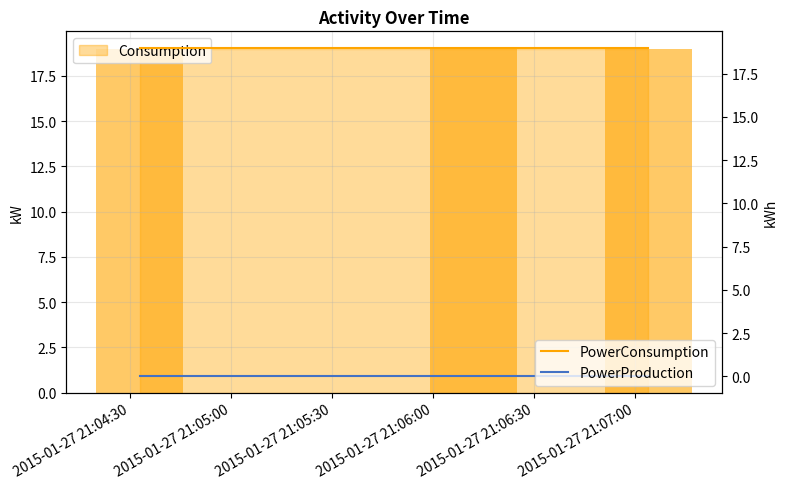

At which category is the sum across all series the highest?

2015-01-27 21:04:30